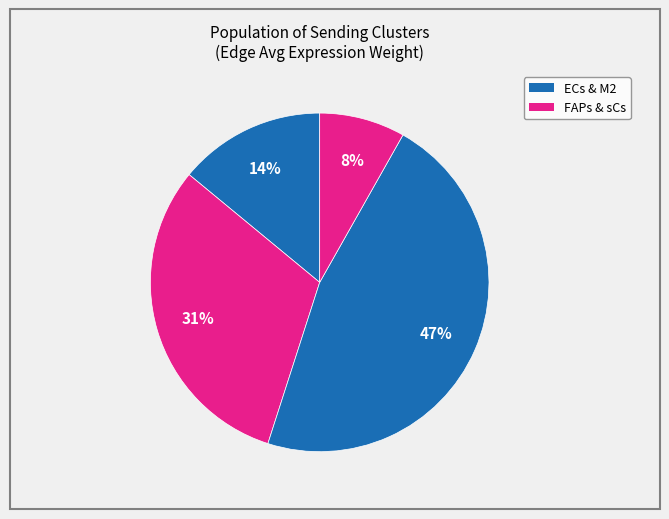

Is there any slice that represents more than half of the pie?

No